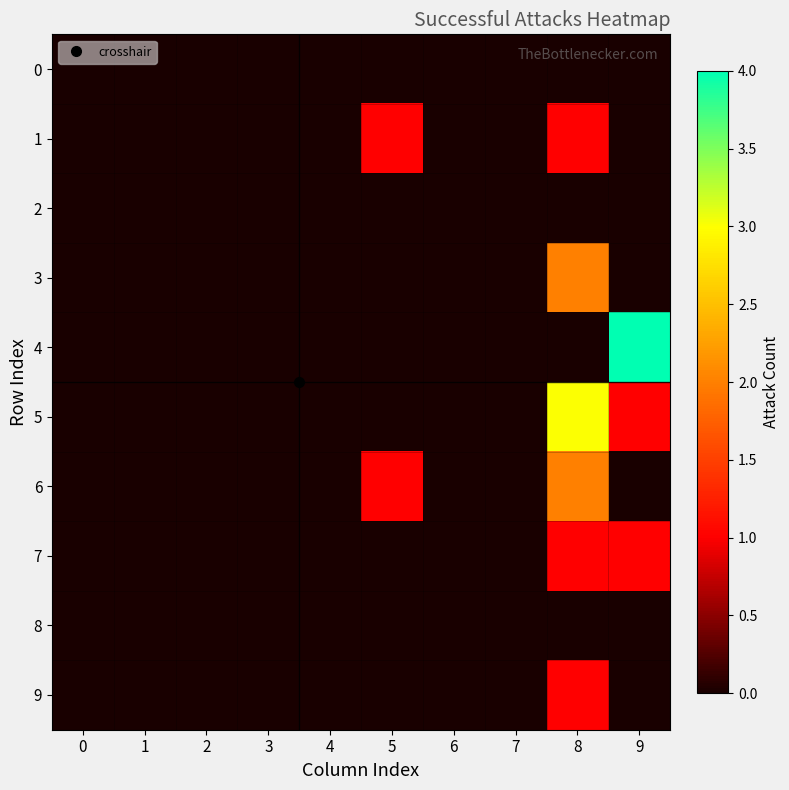

At which category is the sum across all series the highest?

8